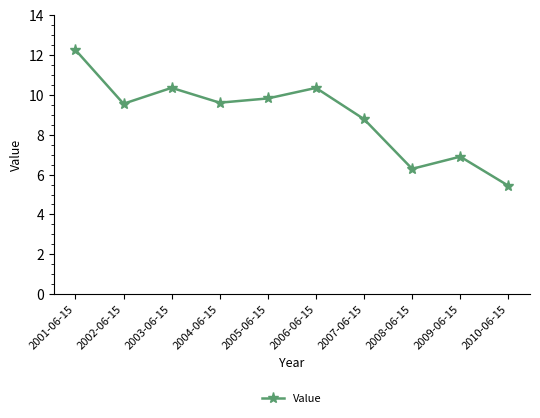

The value at 2003-06-15 is 5.4. True or false?

False